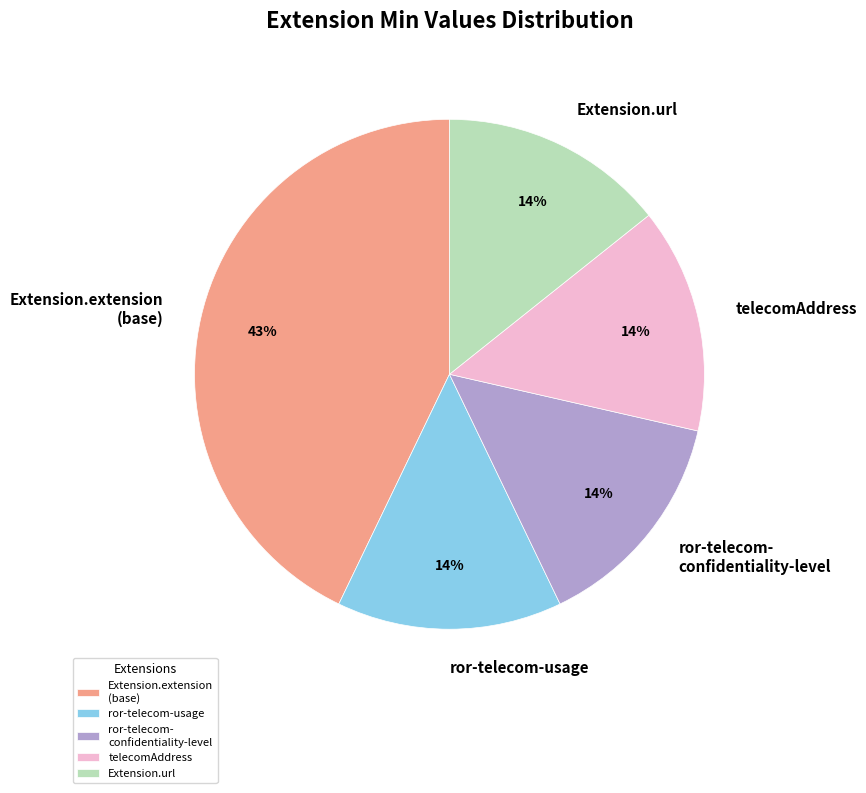

True or false: Extension.extension (base) accounts for 52% of the total.

False